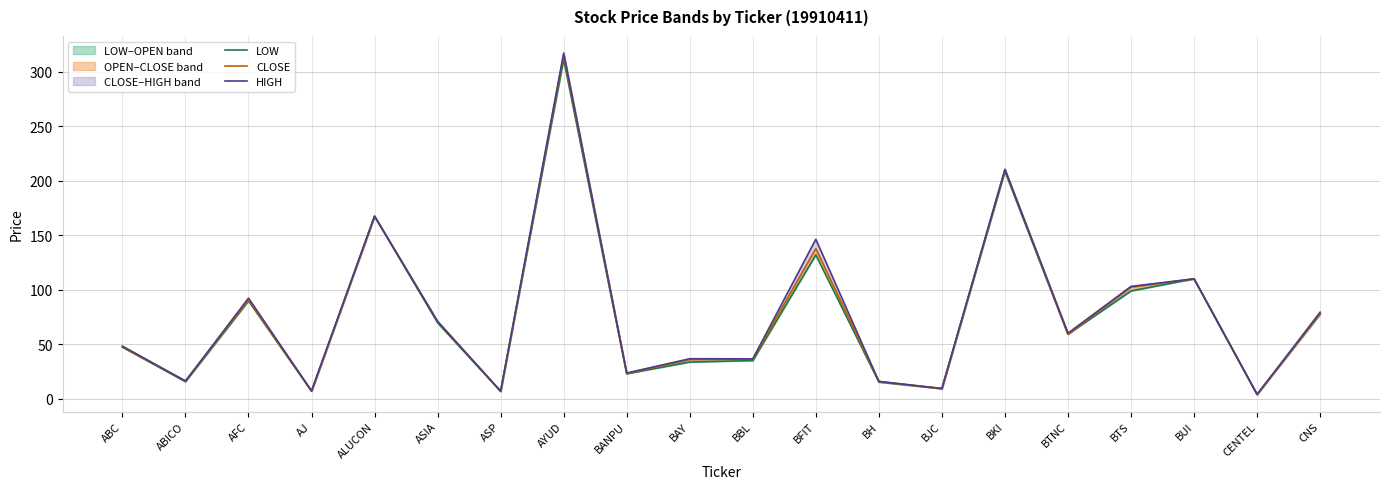

Which series has the largest total across all categories?

HIGH